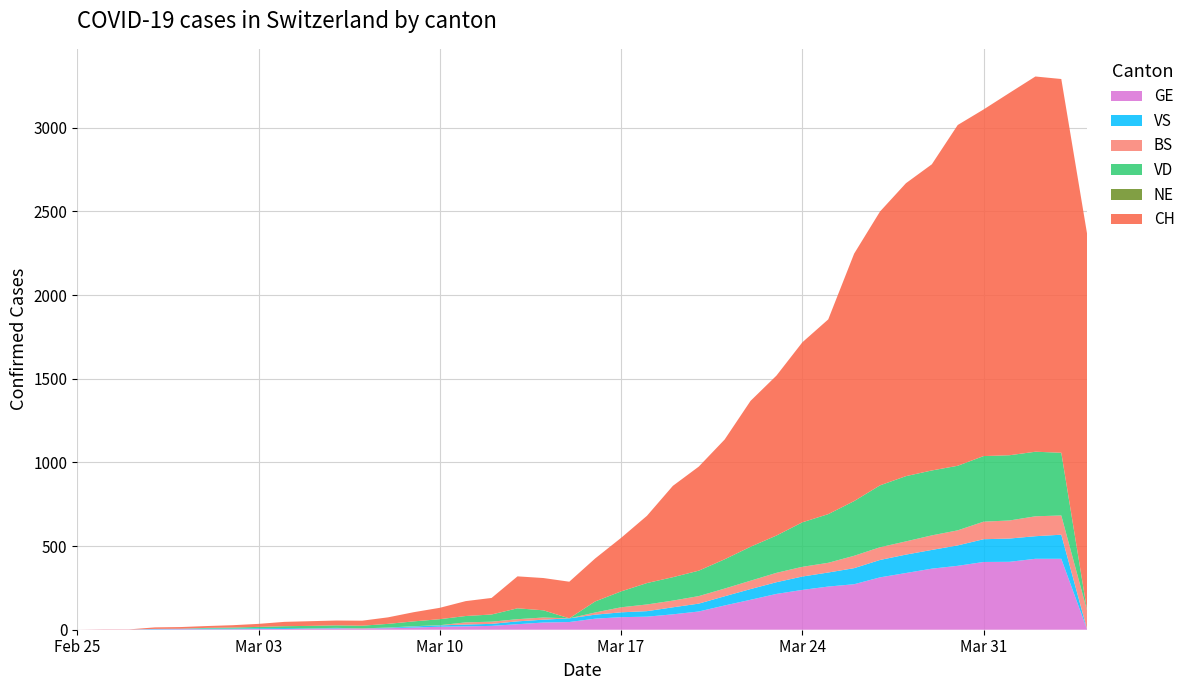

Reading left to right, transcribe all the data shown in this chart.

CH: 0	1	1	9	10	11	14	18	26	28	29	30	39	55	68	89	99	191	193	219	257	320	402	546	622	716	872	956	1076	1164	1479	1637	1751	1830	2037	2072	2166	2243	2234	2251
GE: 0	1	1	2	3	3	3	4	4	5	7	7	9	13	18	20	23	33	43	46	66	75	78	92	109	145	179	214	238	258	272	313	339	365	382	405	406	424	424	0
VD: 0	0	0	0	0	4	6	8	11	14	15	16	22	29	36	38	43	65	43	0	66	95	128	140	152	175	203	223	266	291	327	370	390	388	386	392	390	386	375	0
VS: 0	0	0	3	3	4	4	5	6	3	3	0	3	7	8	11	12	17	17	22	24	29	33	42	47	55	64	70	80	84	96	104	110	112	122	136	139	135	144	0
NE: 0	0	0	0	0	0	0	0	0	0	0	0	0	0	0	0	0	0	0	0	0	0	0	0	0	0	0	0	0	0	0	0	0	0	0	0	0	0	0	0
BS: 0	0	0	0	0	0	0	0	0	1	1	1	1	1	1	13	13	13	13	0	13	30	40	40	45	46	50	56	58	58	74	76	79	87	90	105	108	119	115	112